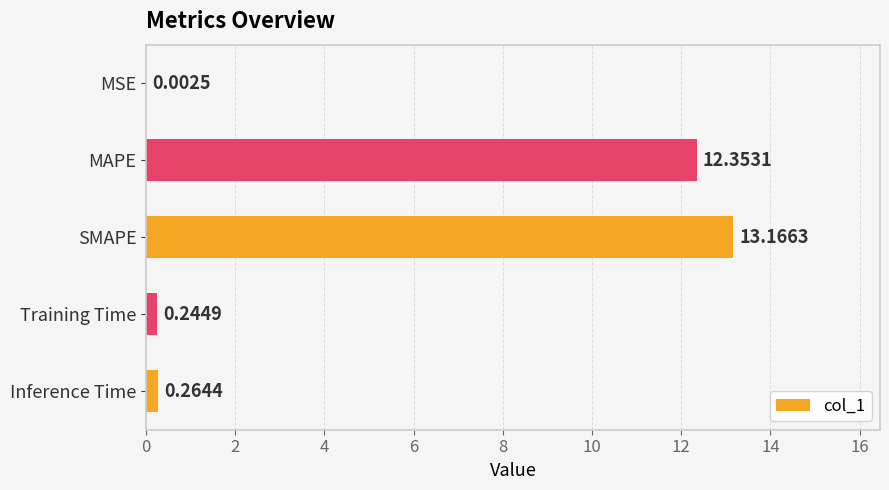

What is the sum of the values at SMAPE and MAPE?

25.5